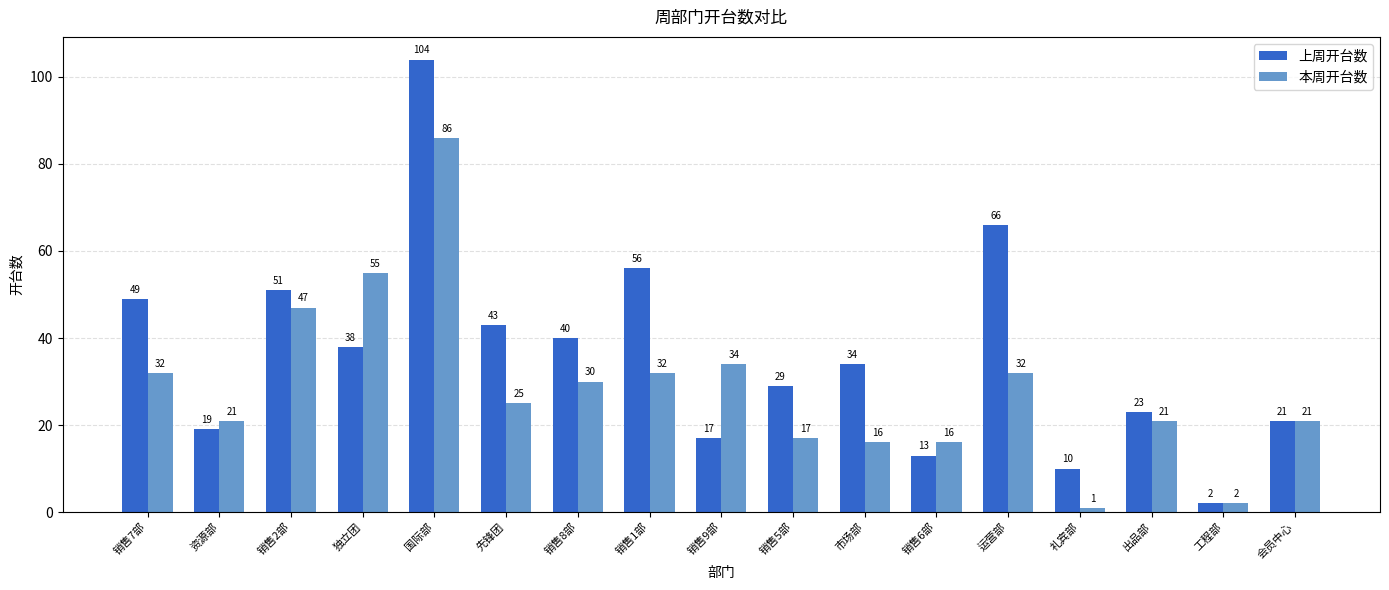

Reading left to right, extract all data points from this chart.

上周开台数: 49	19	51	38	104	43	40	56	17	29	34	13	66	10	23	2	21
本周开台数: 32	21	47	55	86	25	30	32	34	17	16	16	32	1	21	2	21